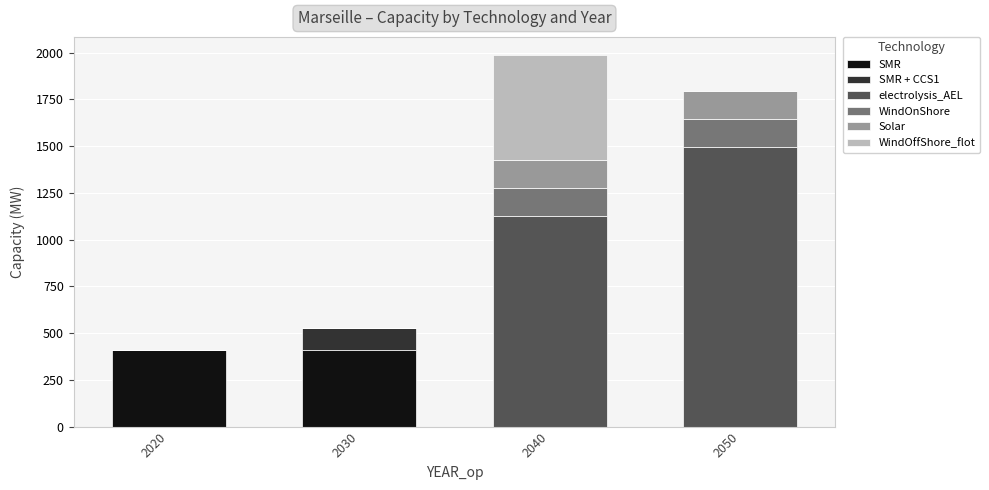

What is the total value across all series at 2040?

1985.4